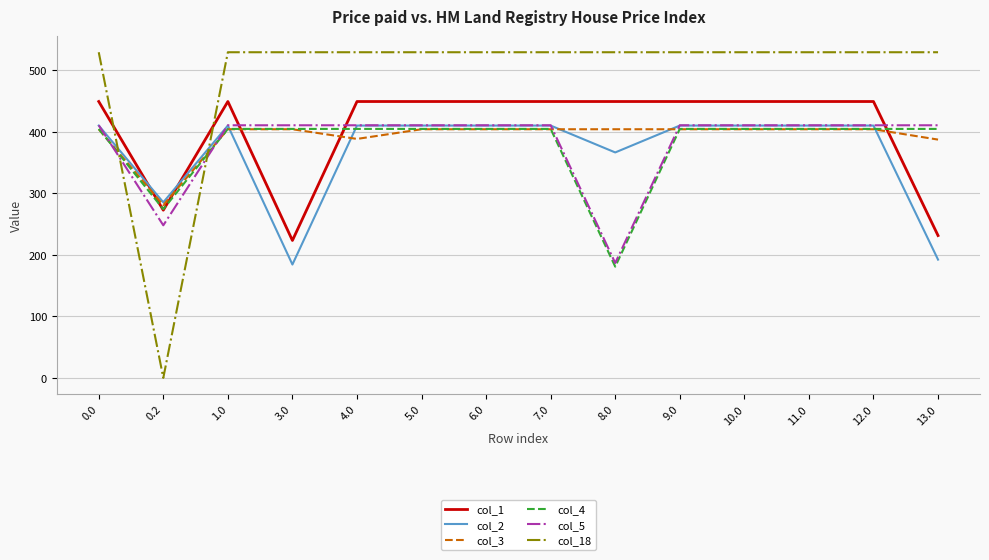

What is the difference between the maximum and minimum values in the col_5 series?

224.0